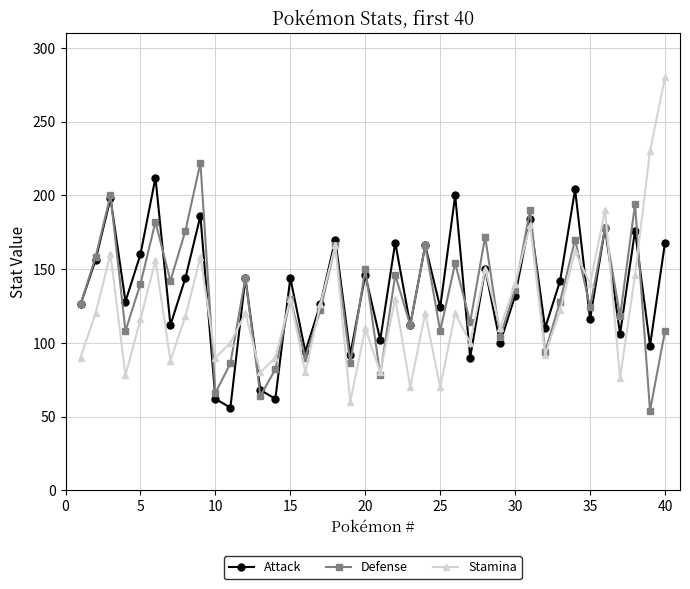

Rank the series by their average value, from highest to lowest.

Attack, Defense, Stamina